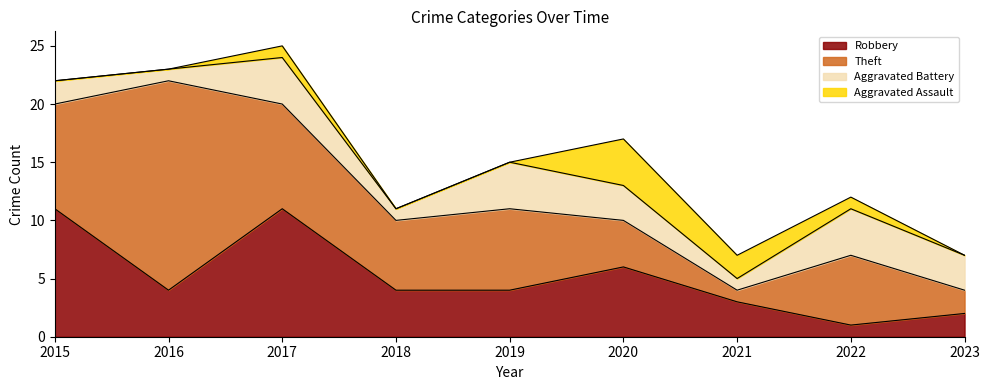

Is it true that Aggravated Assault equals 1 at 2022?

True